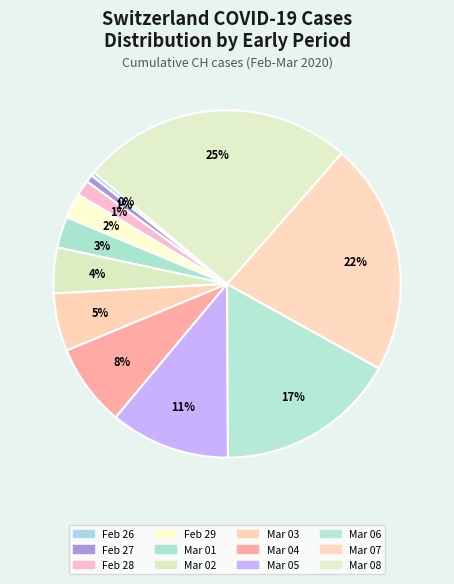

To the nearest percent, what is the difference between the largest and smallest slice percentages?

25%